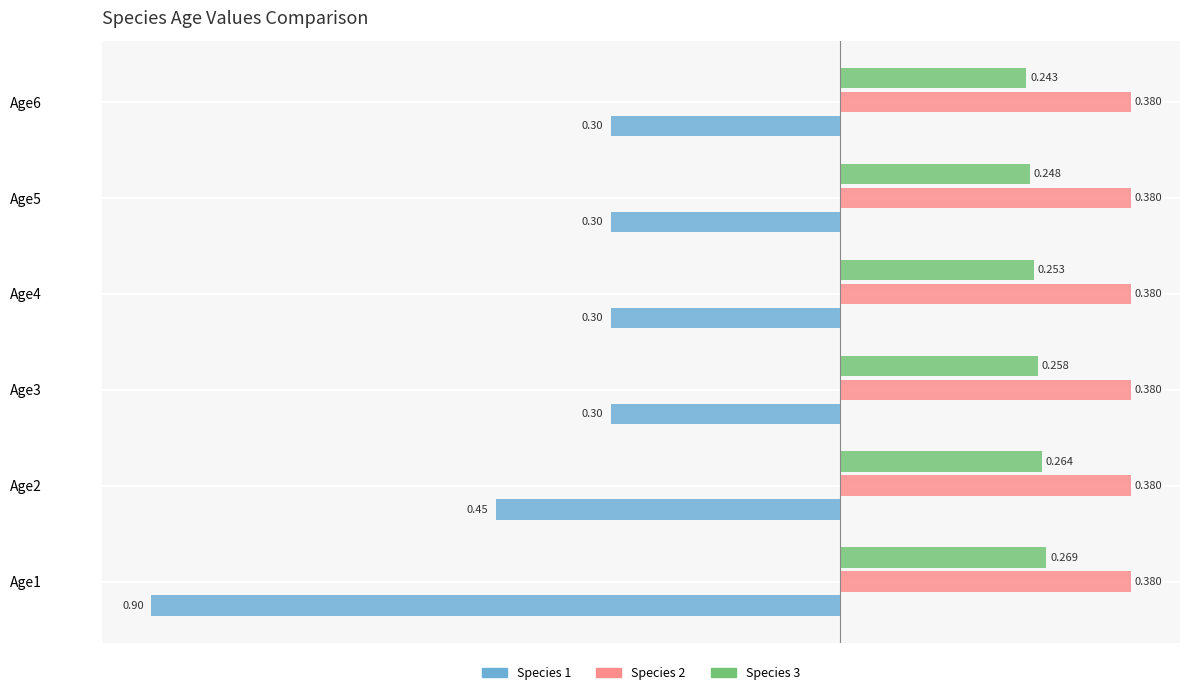

Is the value of Species 1 at Age4 greater than the value of Species 2 at Age5?

No